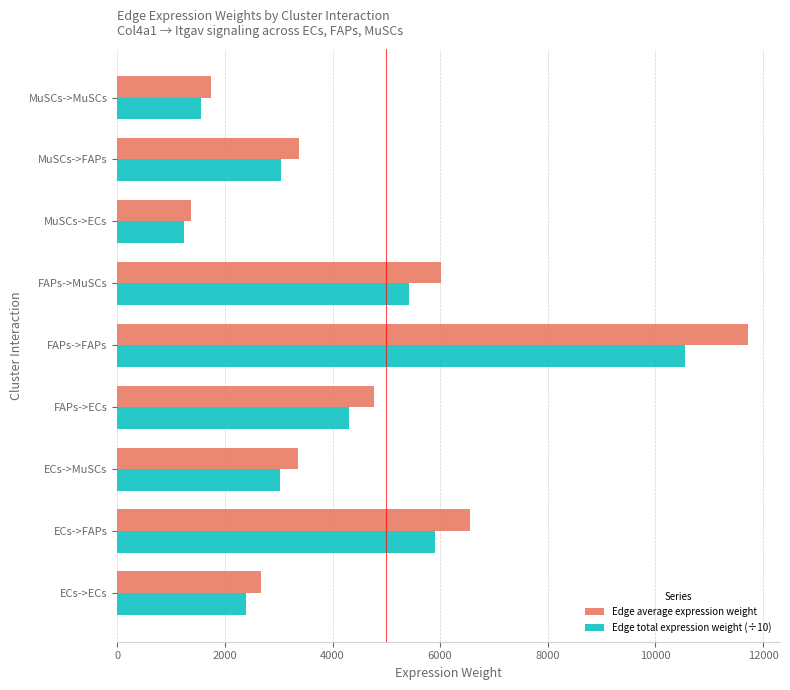

What is the total value across all series at MuSCs->ECs?

2616.6